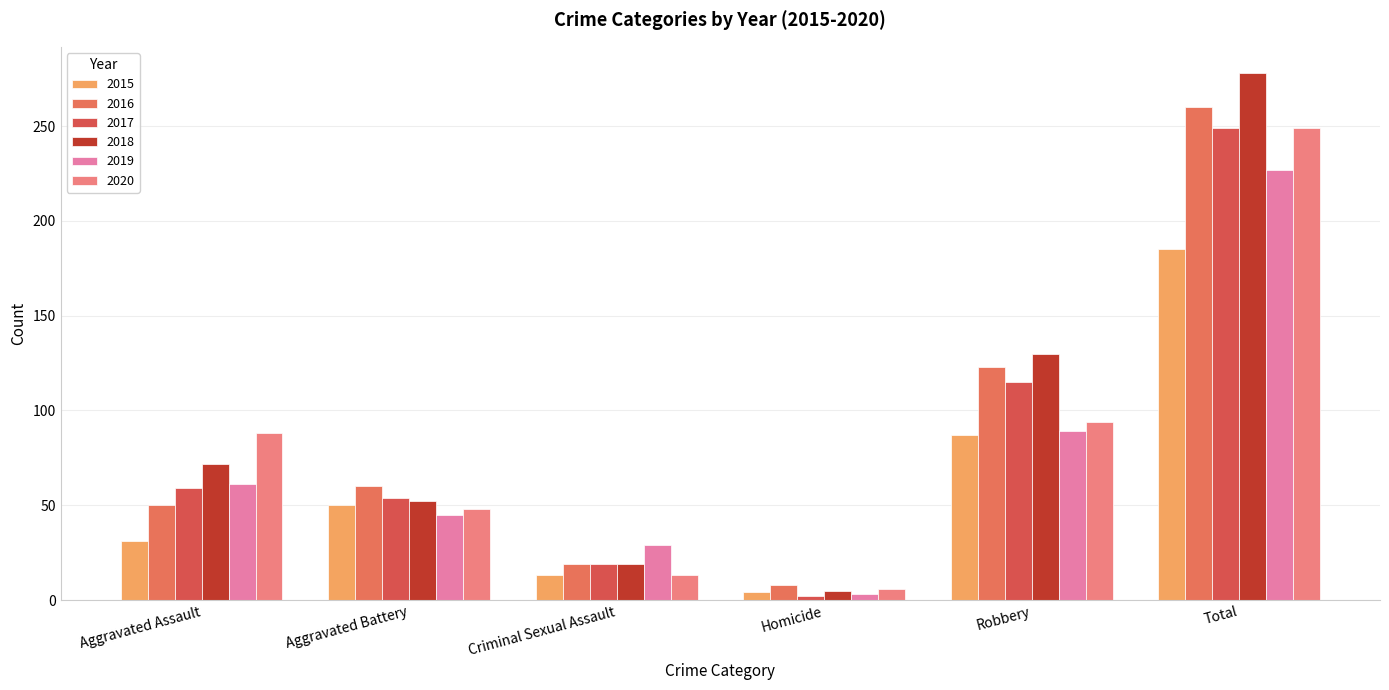

The value of 2020 at Total is 249. True or false?

True